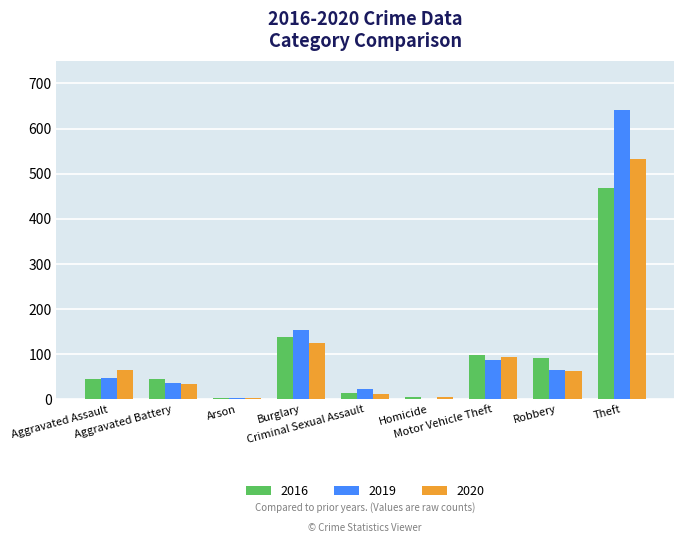

What is the difference between the 2019 values at Homicide and Burglary?

153